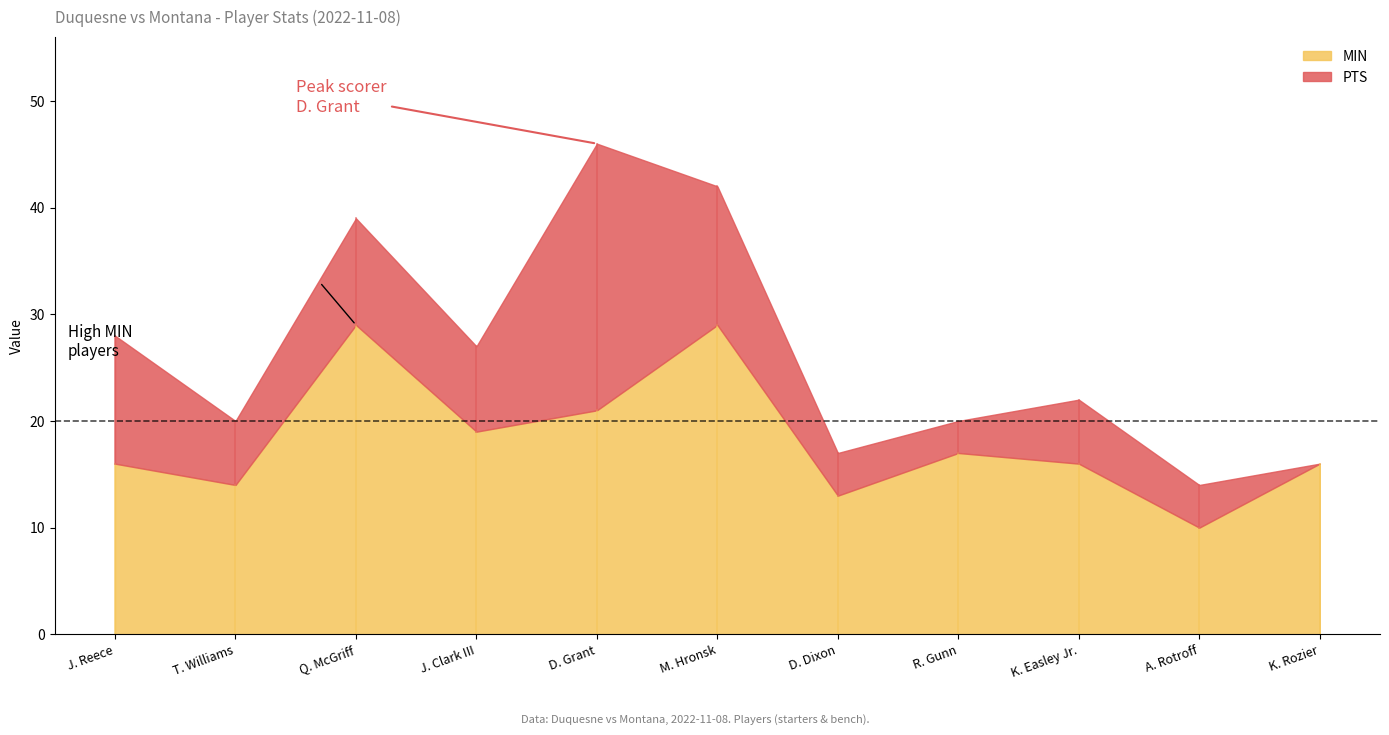

The value of MIN at D. Dixon is 13. True or false?

True